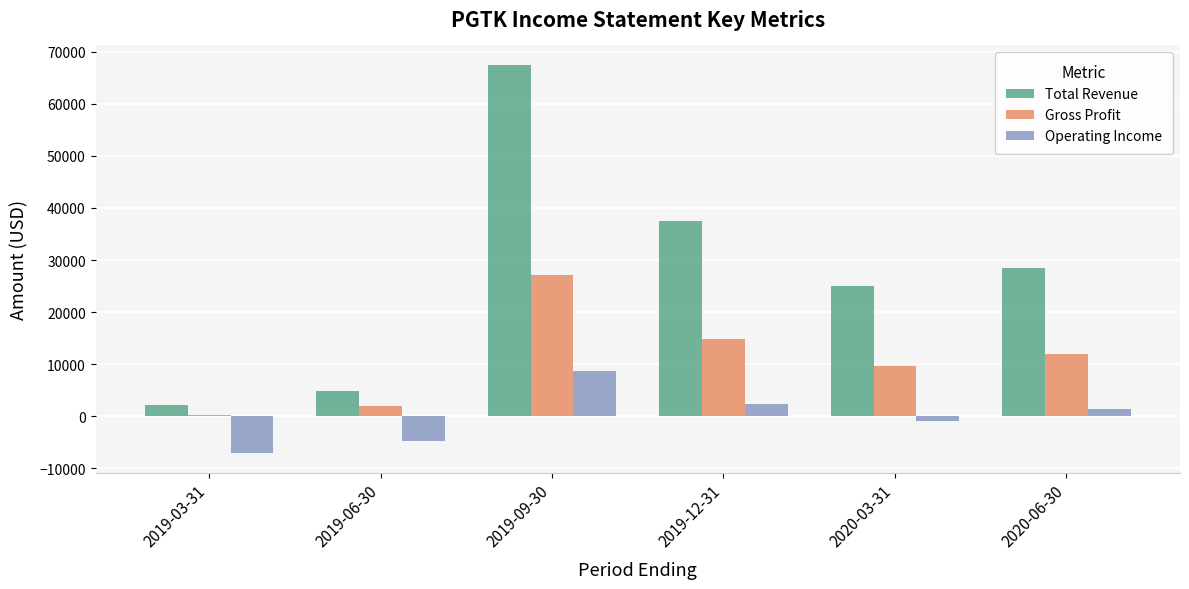

The value of Operating Income at 2019-06-30 is -4700. True or false?

True